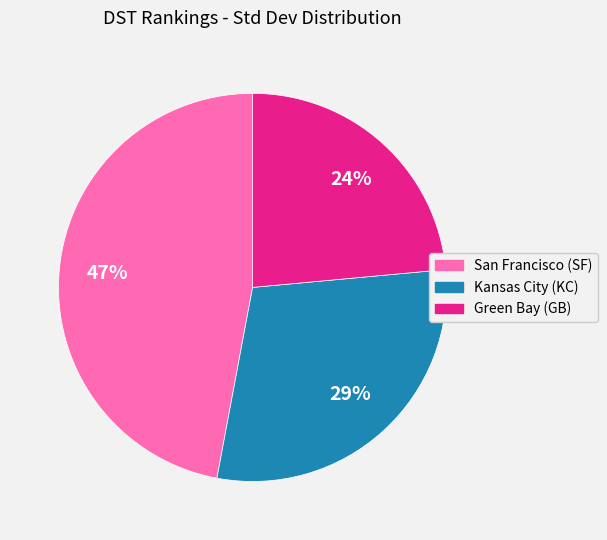

Is Kansas City (KC) the majority of the pie?

No